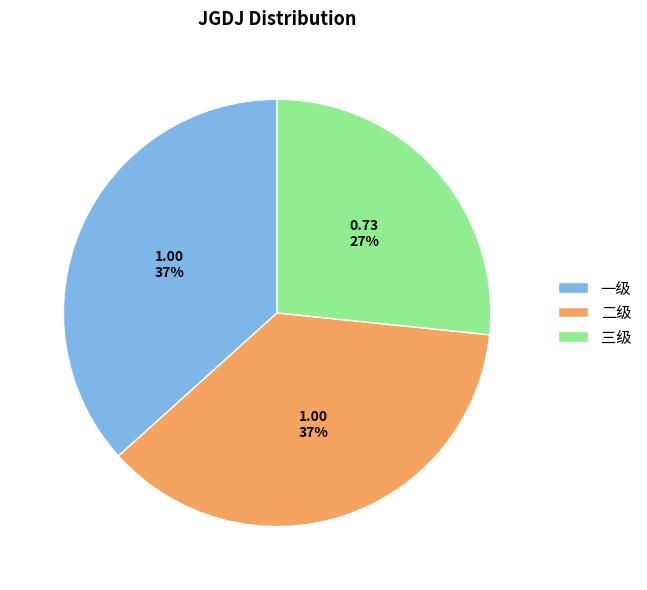

Which has a higher value, 三级 or 二级?

二级